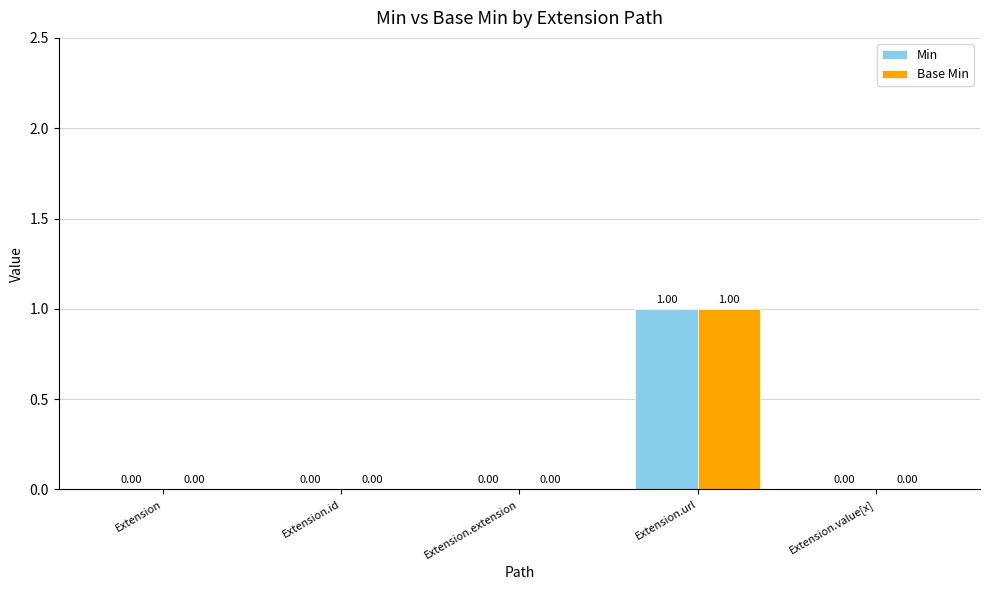

The Min series shows 0 at Extension.url. True or false?

False